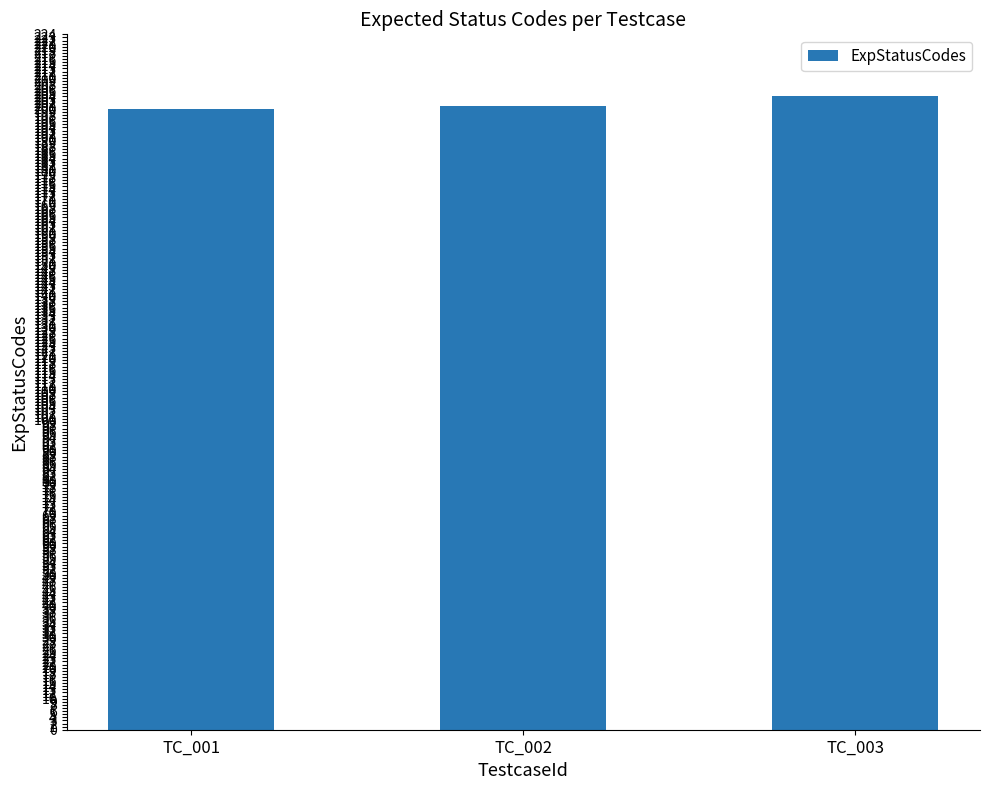

What is the change in value from TC_001 to TC_003?

+4